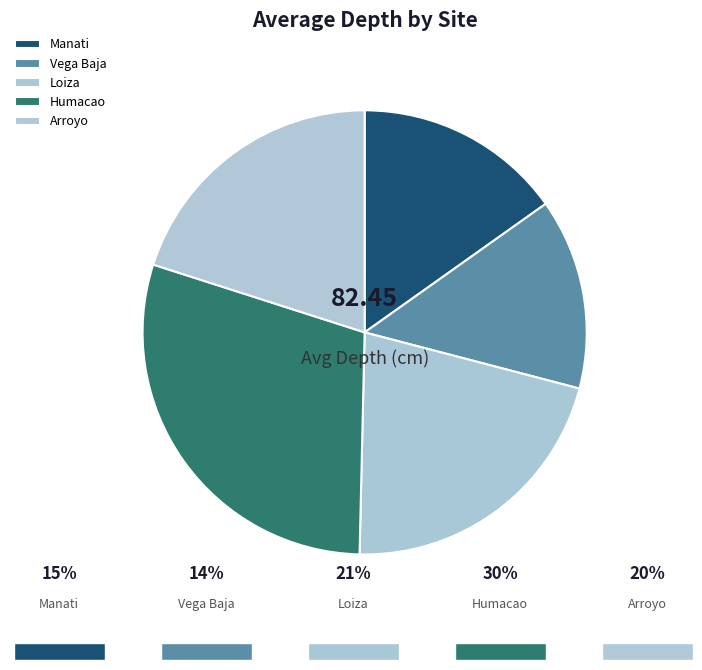

Does any single category account for the majority?

No